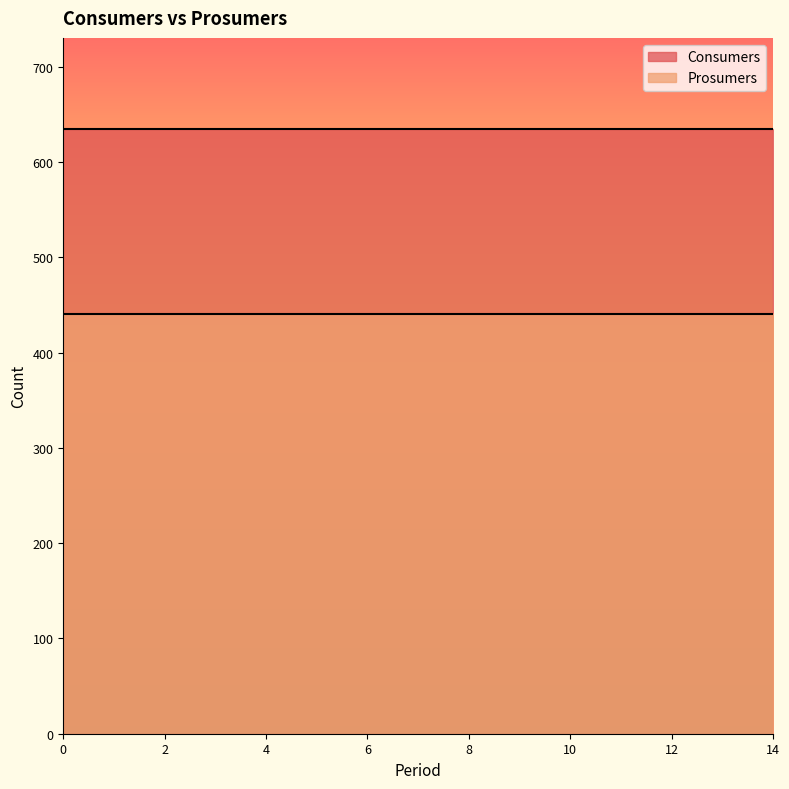

At how many categories does at least one series exceed 449?

15